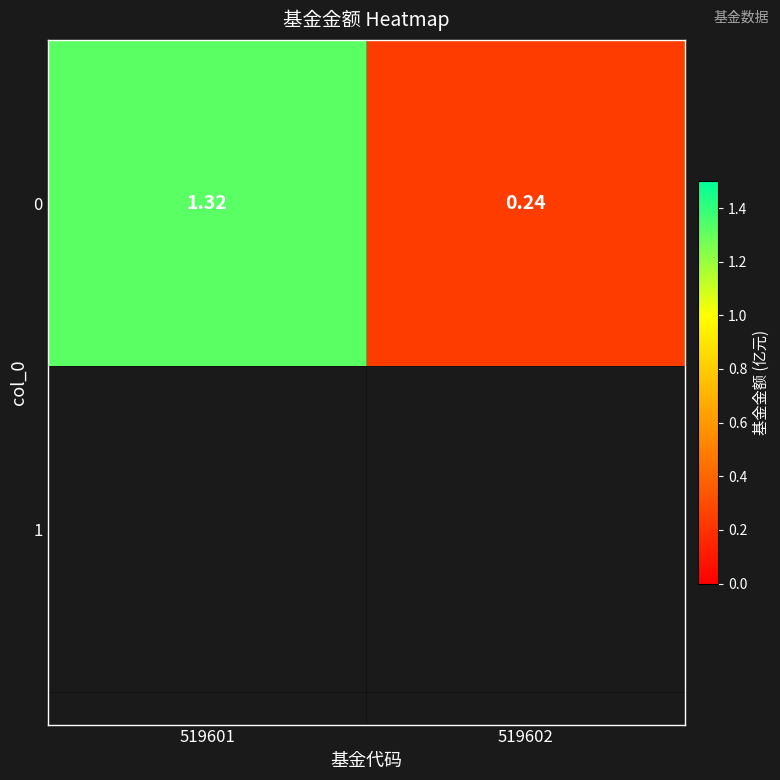

Rank the categories by value from lowest to highest.

519602, 519601